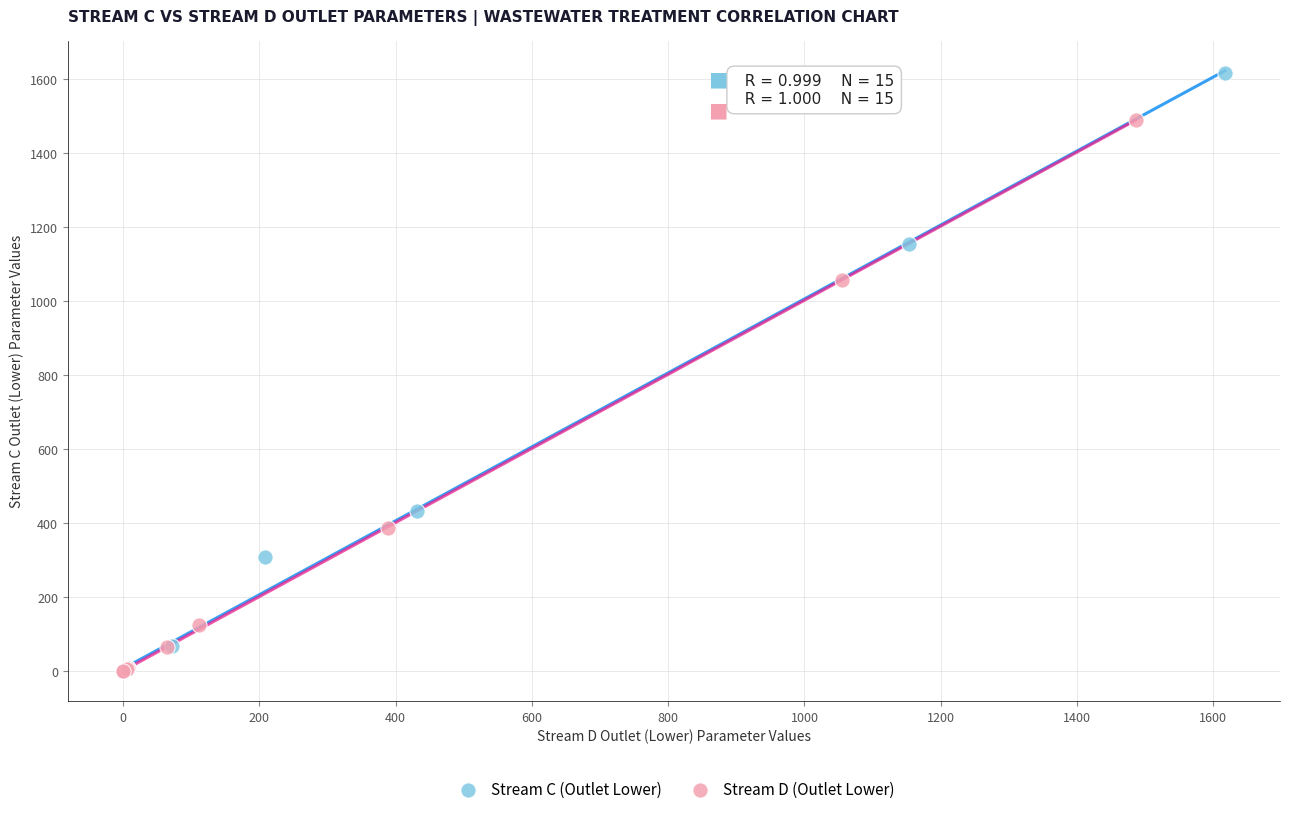

Which series has the widest spread of Y values?

Stream C (Outlet Lower)